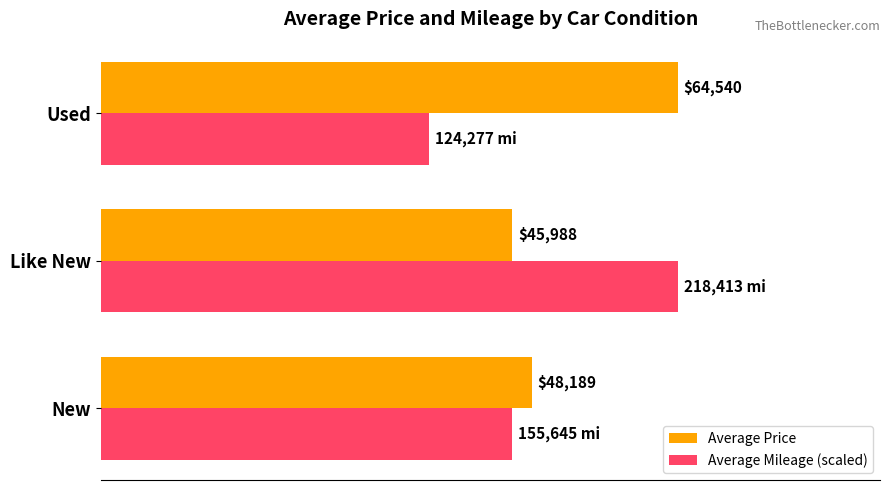

Between New and Like New, which series saw the biggest shift?

Average Mileage (scaled)